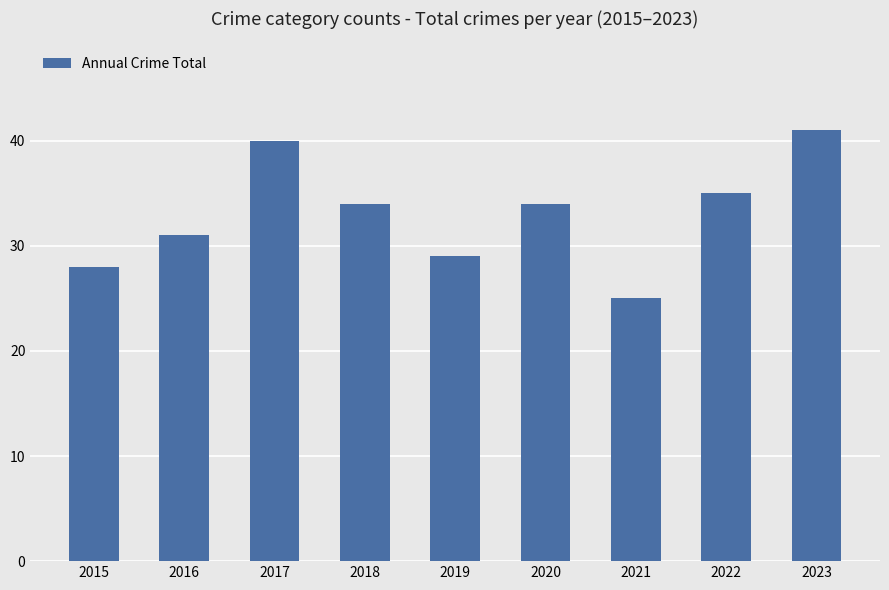

What value does the data have at 2017, to the nearest 5?

40